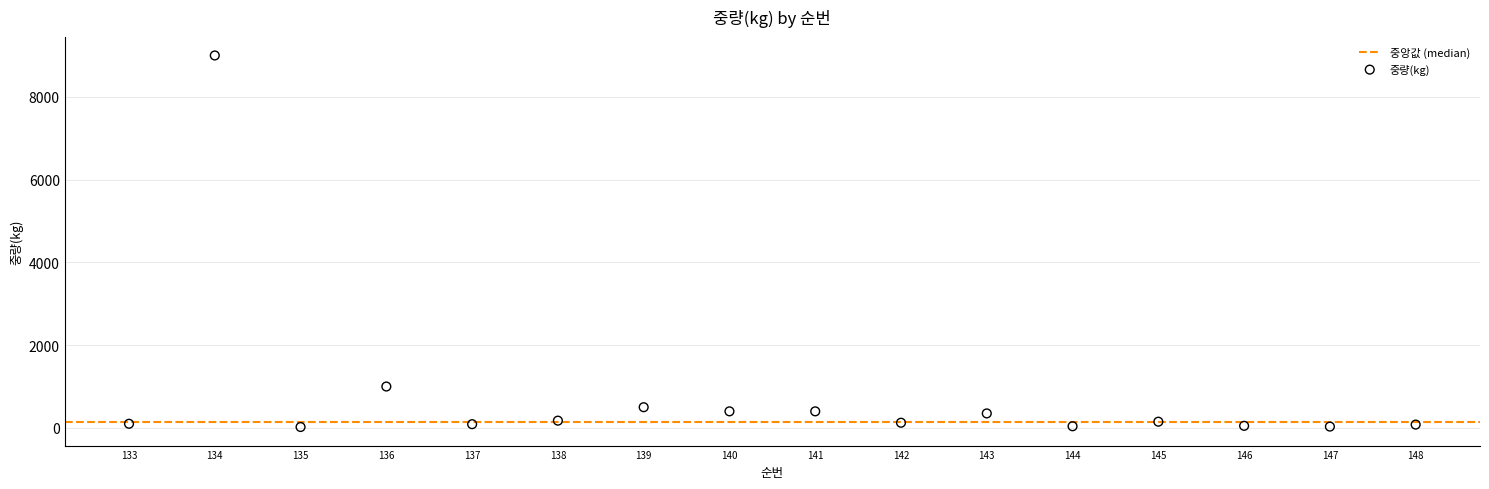

What is the range of X values (max minus min)?

15.0